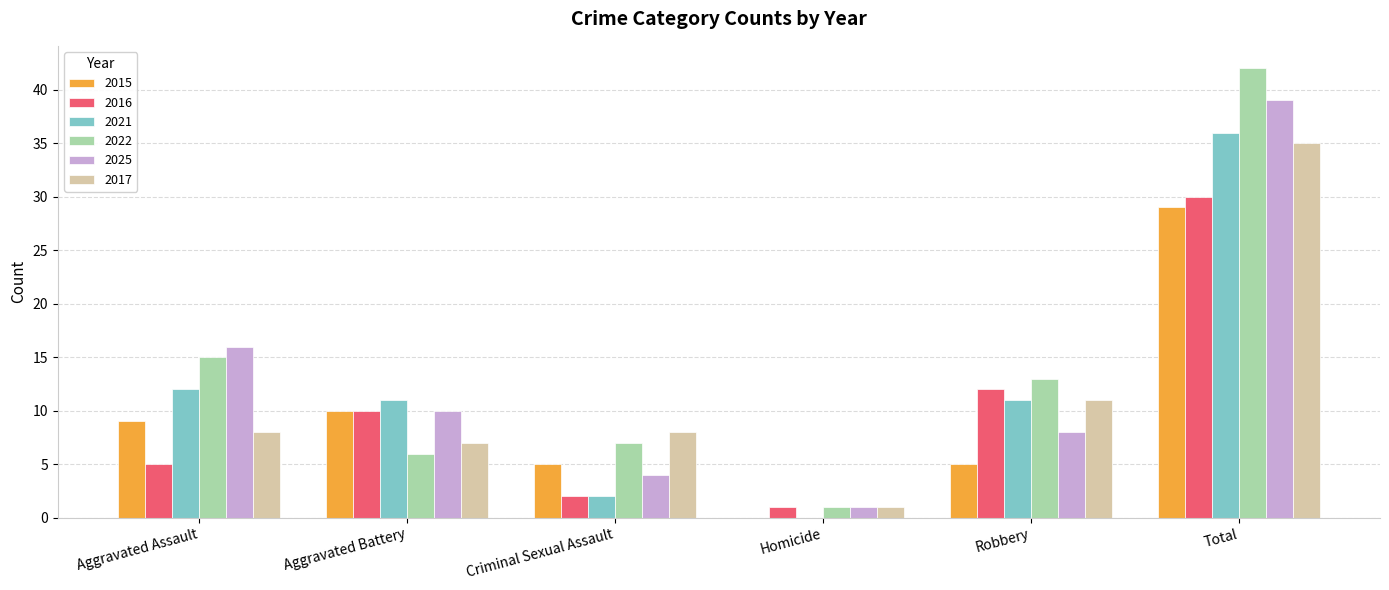

What is the sum of all 2017 values?

70